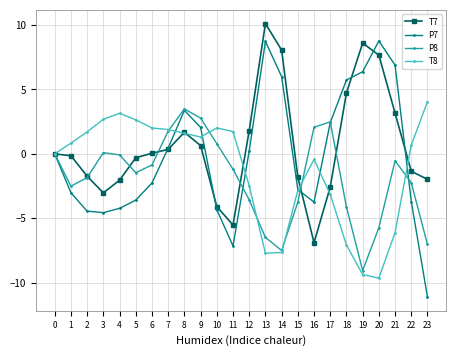

The T8 series shows 1.7 at 11. True or false?

True